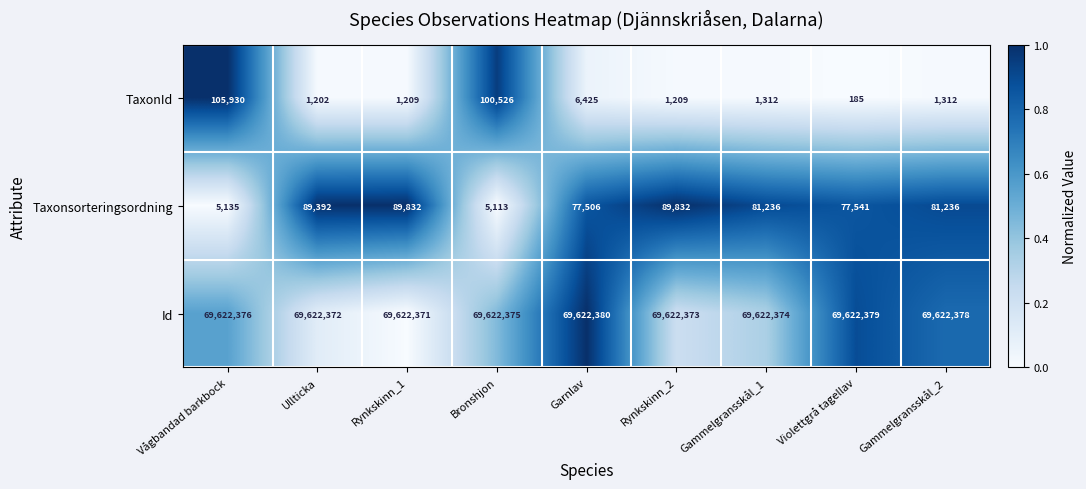

The Id series shows 32931391 at Vågbandad barkbock. True or false?

False